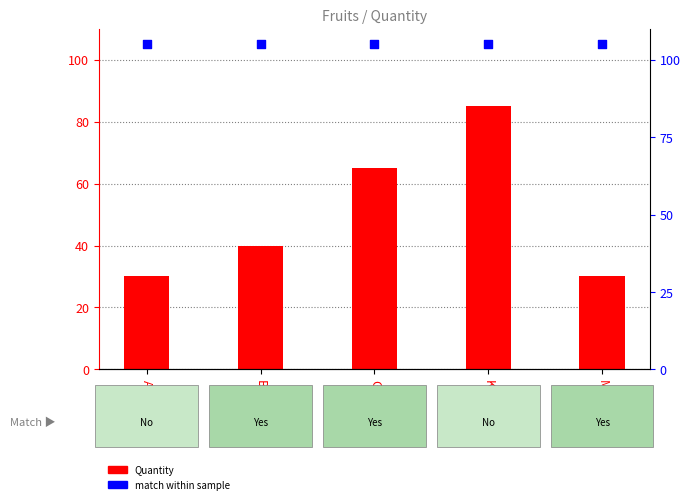

Which series has the largest total across all categories?

match (Yes/No)